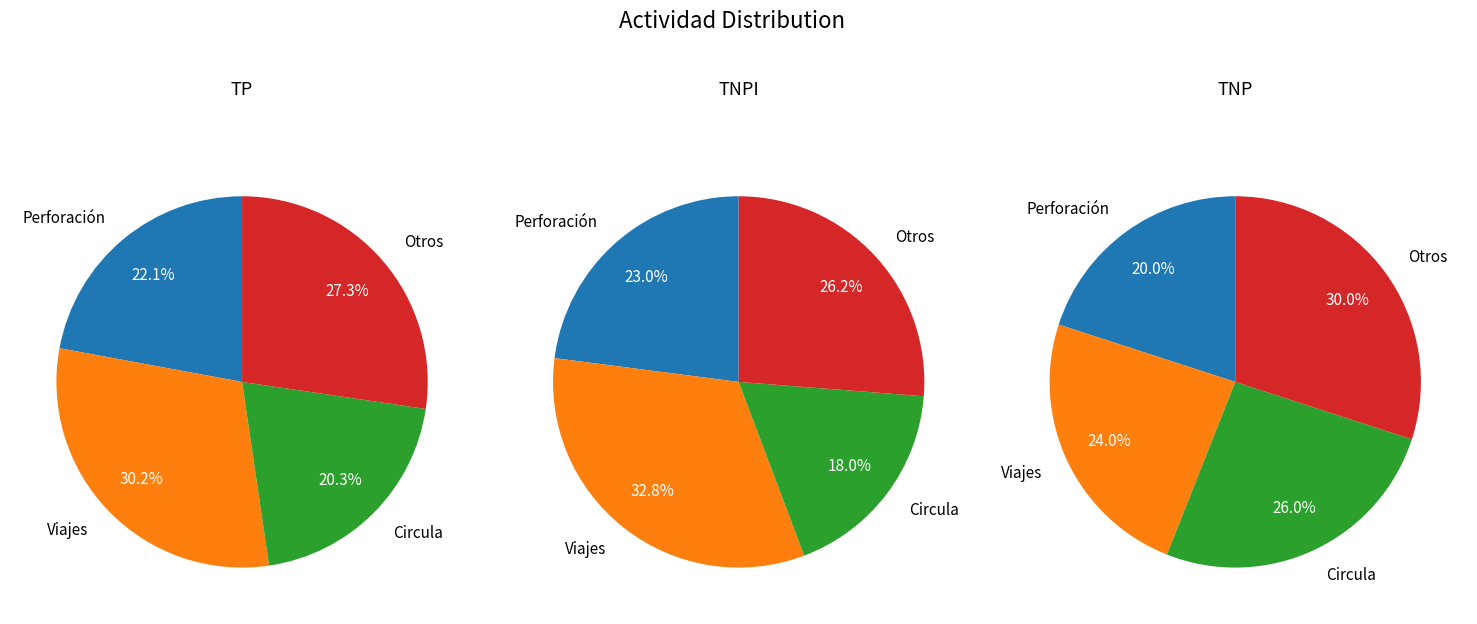

The Instalación slice represents 17% of the pie. True or false?

False